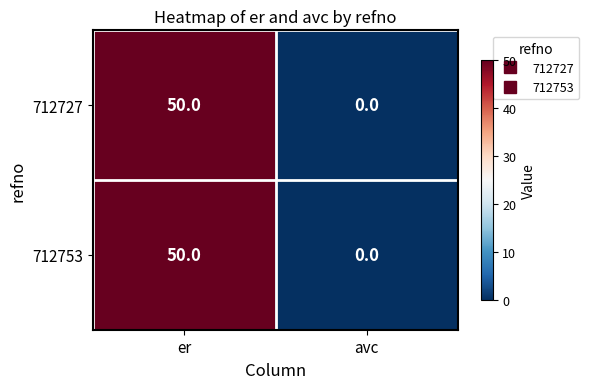

How many categories are shown in the chart?

2